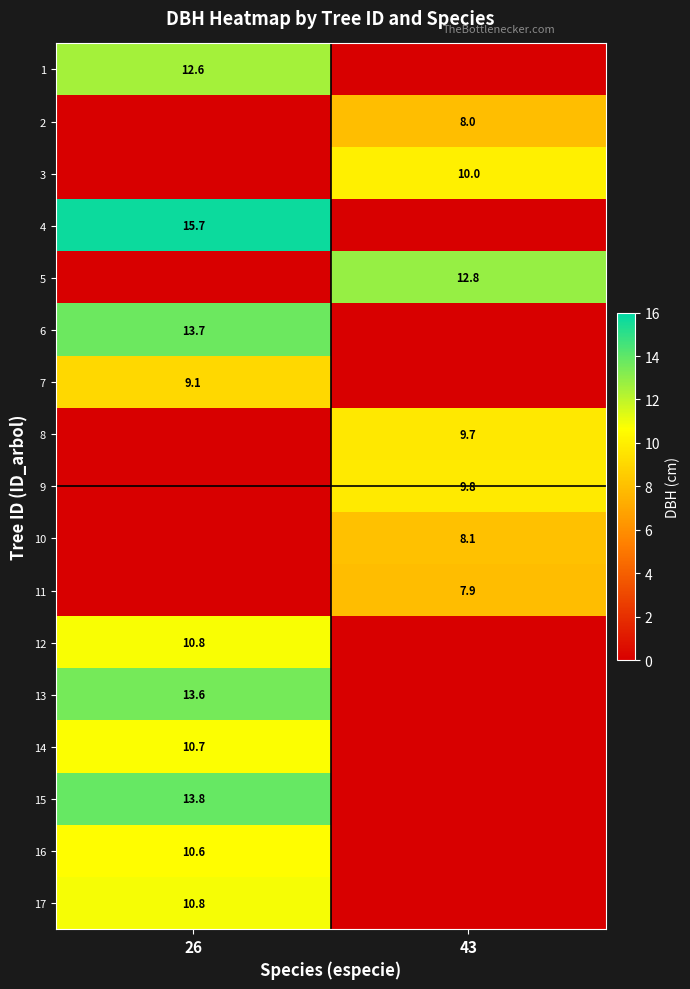

Which label corresponds to the largest value in the chart?

26